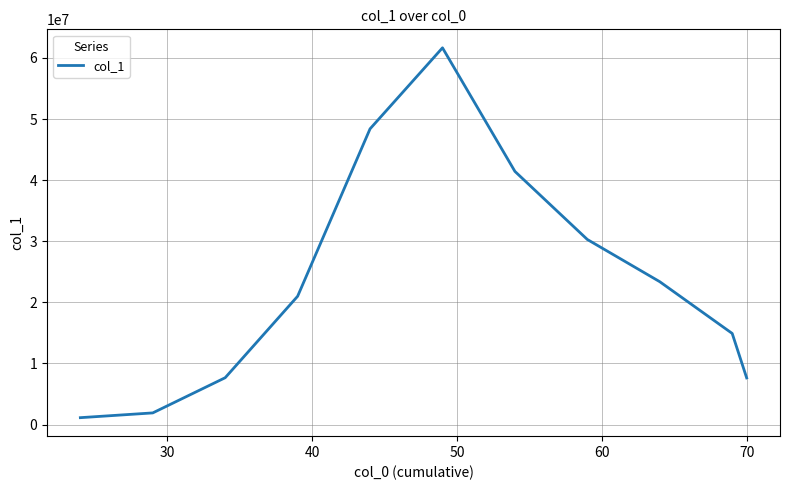

What is the difference between the maximum and minimum values?

60510970